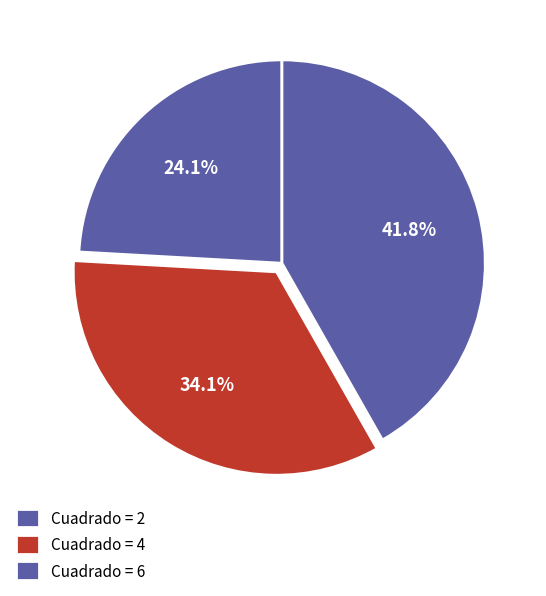

Count the number of slices in the pie.

3